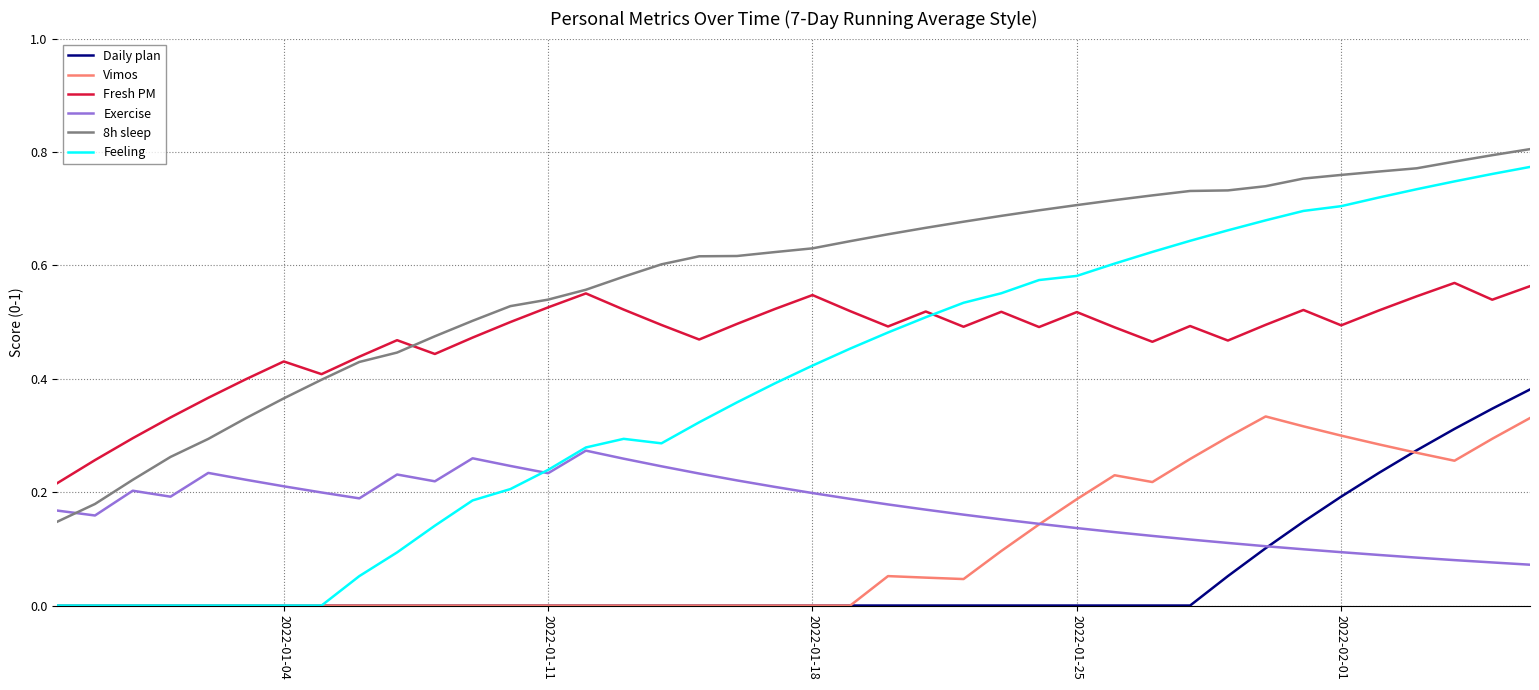

Which series has the largest total across all categories?

8h sleep